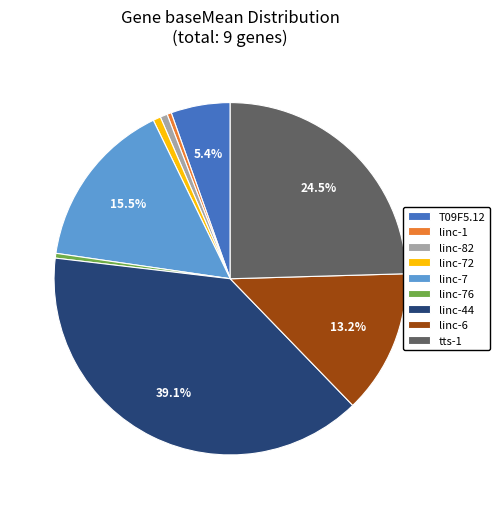

Which category has the biggest portion of the pie?

linc-44